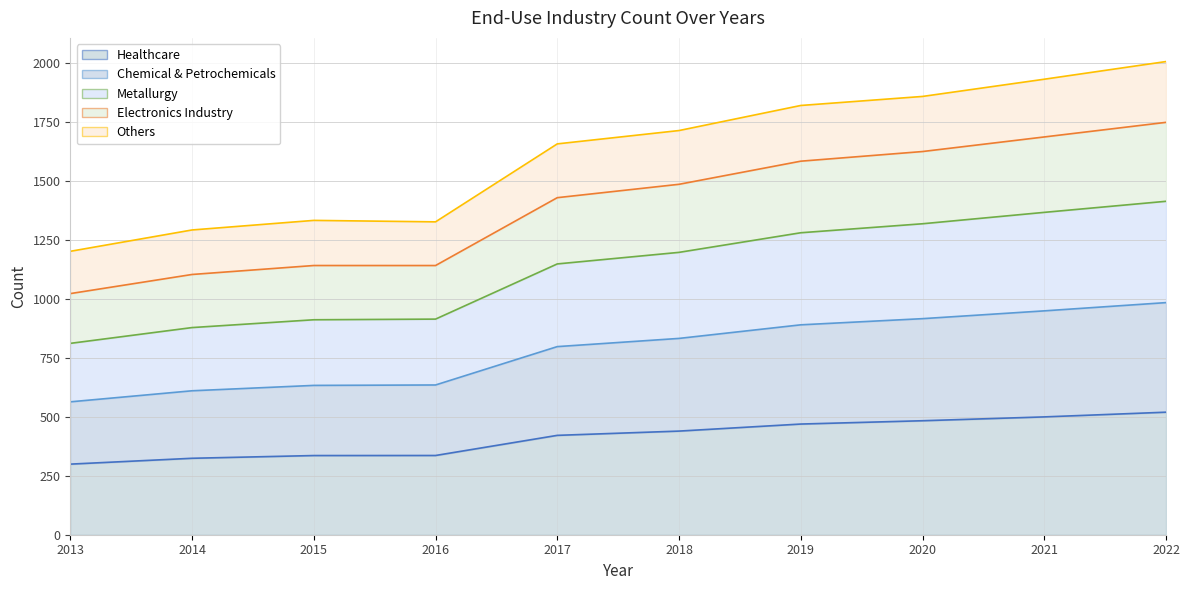

True or false: Chemical & Petrochemicals and Healthcare cross at least once.

False